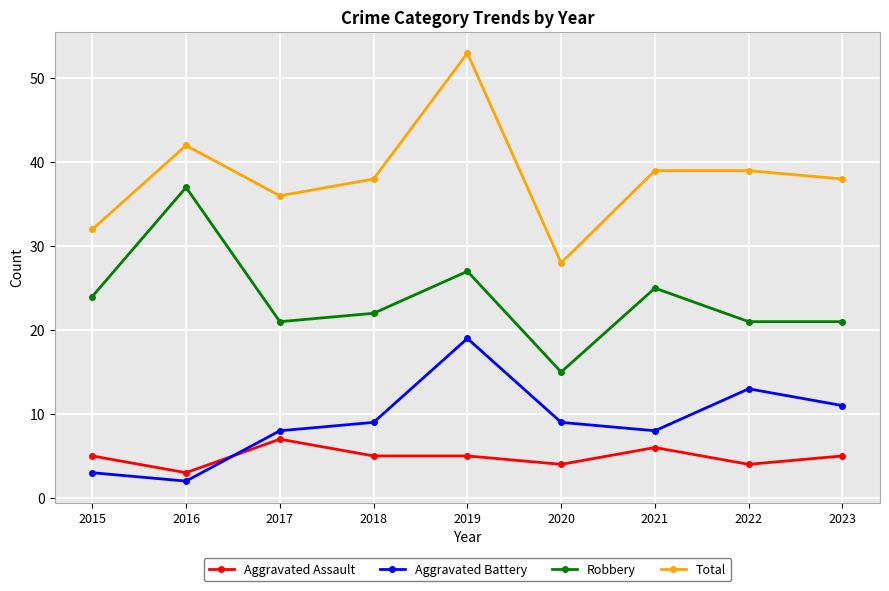

Is it true that Aggravated Battery equals 3 at 2015?

True